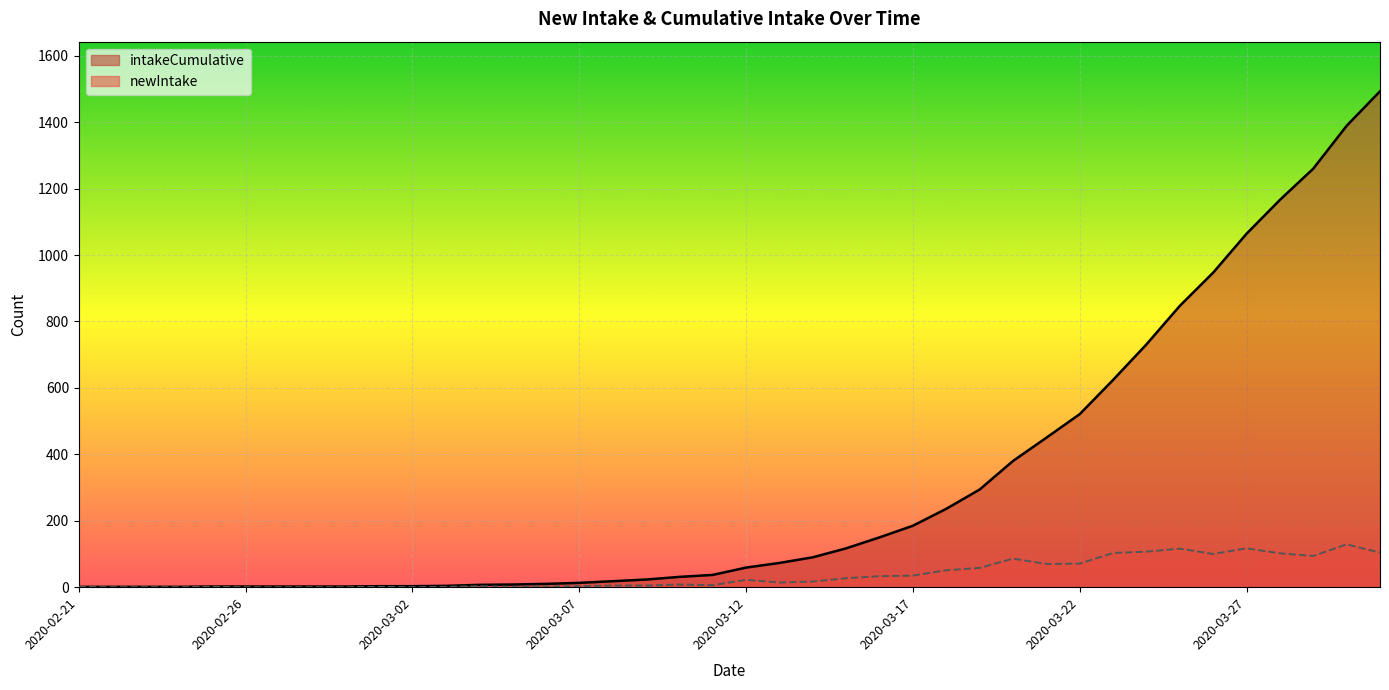

True or false: intakeCumulative and newIntake cross at least once.

False